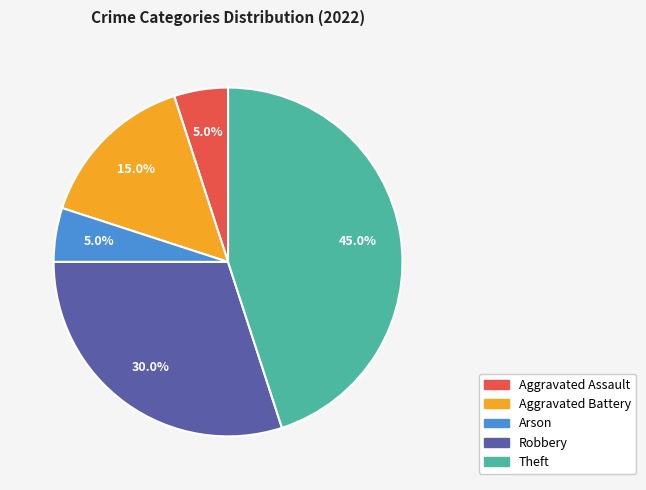

Is there a majority slice in this chart?

No